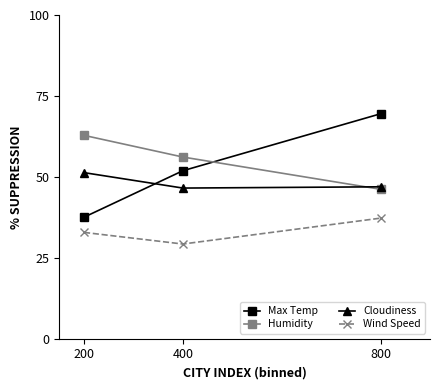

Does the chart have visible grid lines?

No